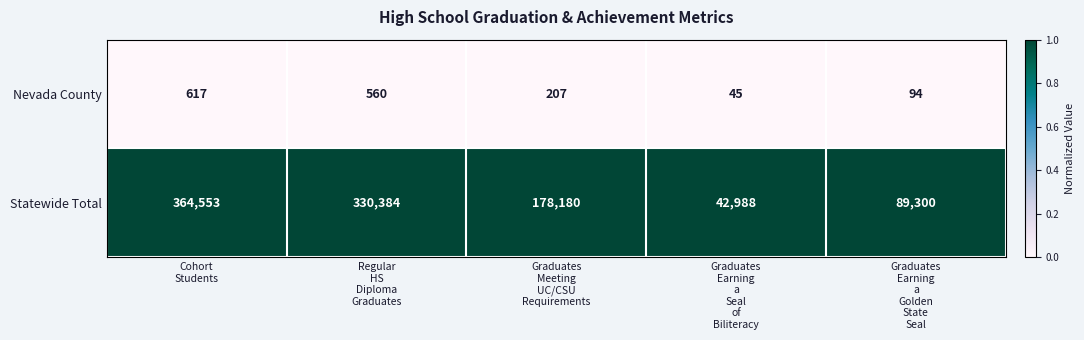

Which series has the largest total across all categories?

Statewide Total